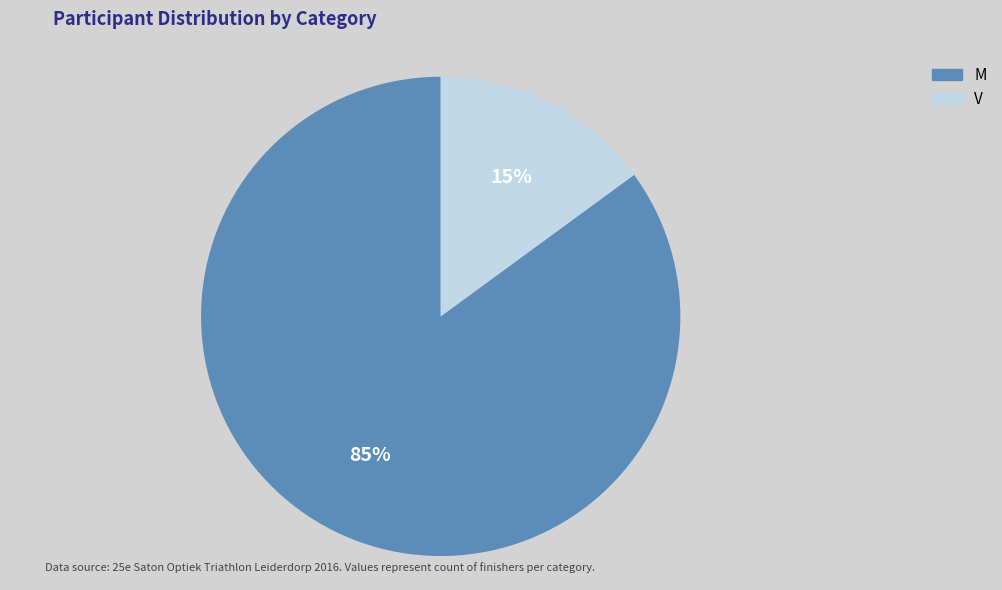

Rank the categories by value from highest to lowest.

M, V